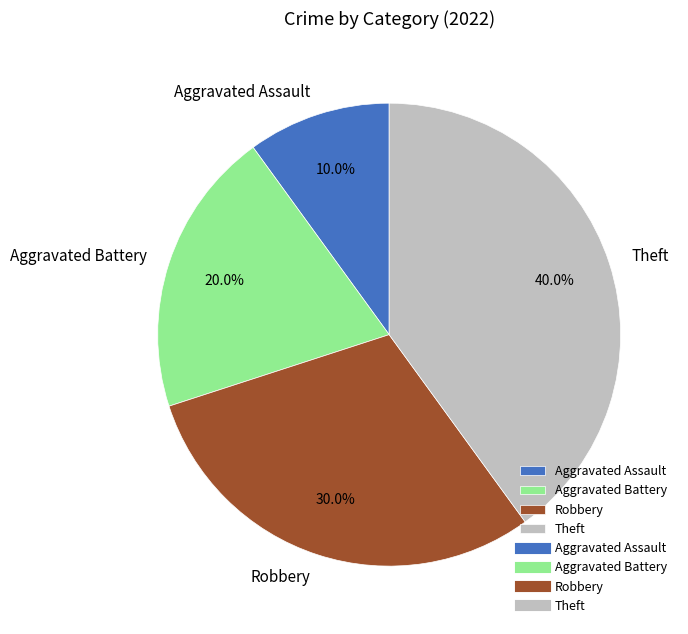

How many slices are in this pie chart?

4